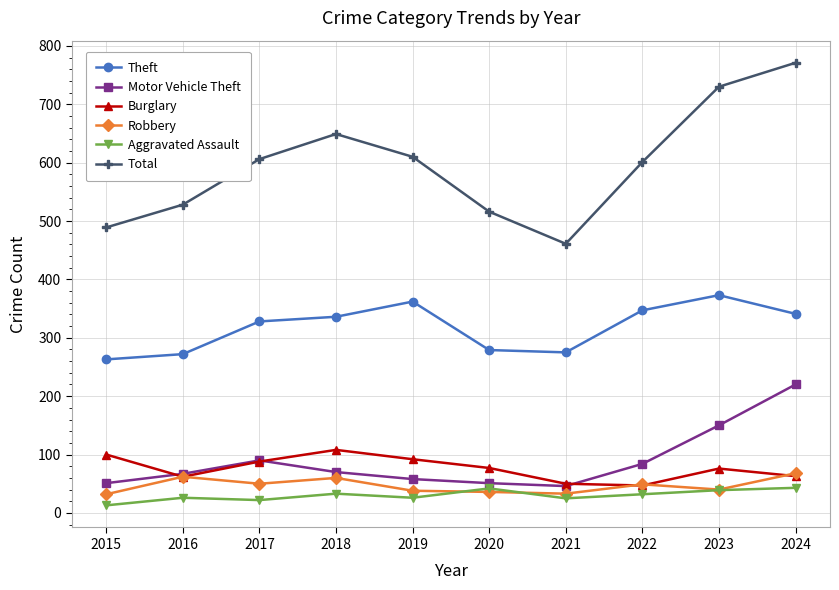

Is the value of Aggravated Assault at 2017 greater than the value of Motor Vehicle Theft at 2015?

No